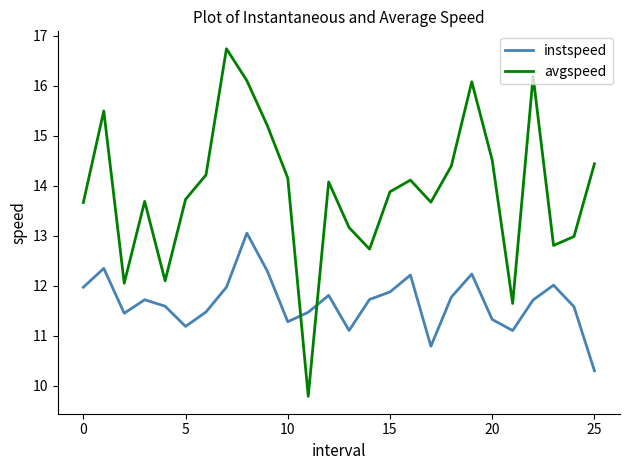

Which series has the largest total across all categories?

avgspeed